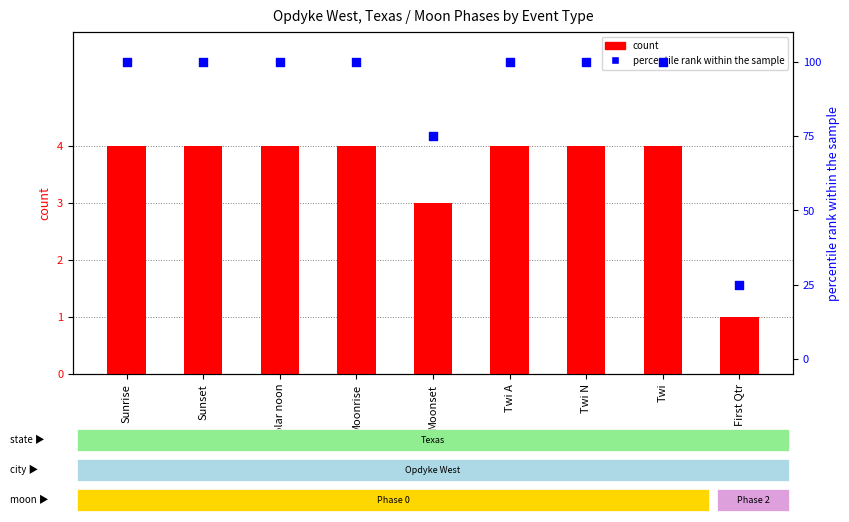

Which series contains the lowest Y value?

count